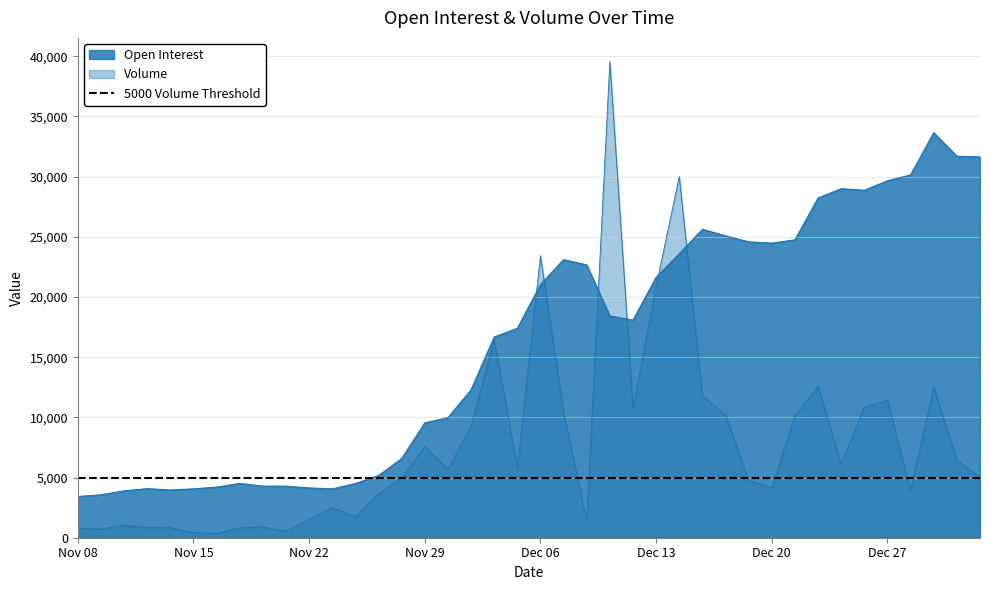

How many lines are shown in the chart?

2